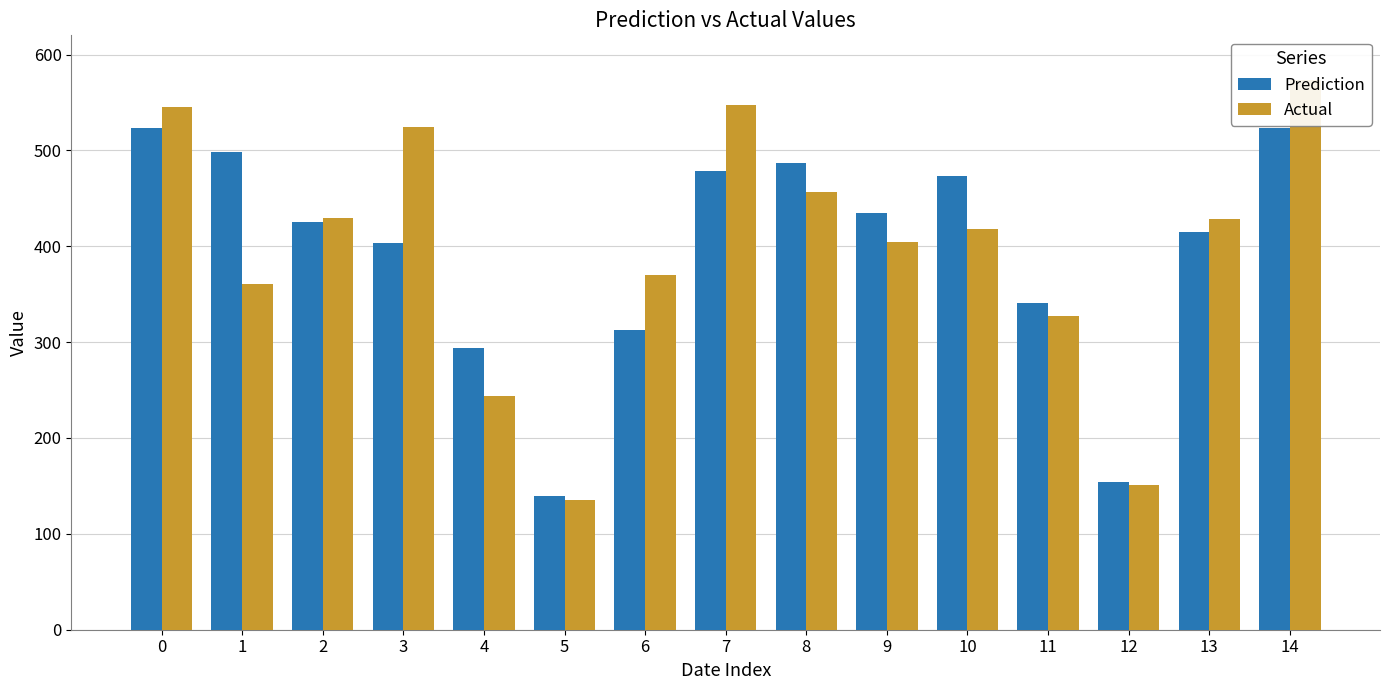

How many series are shown in this chart?

2